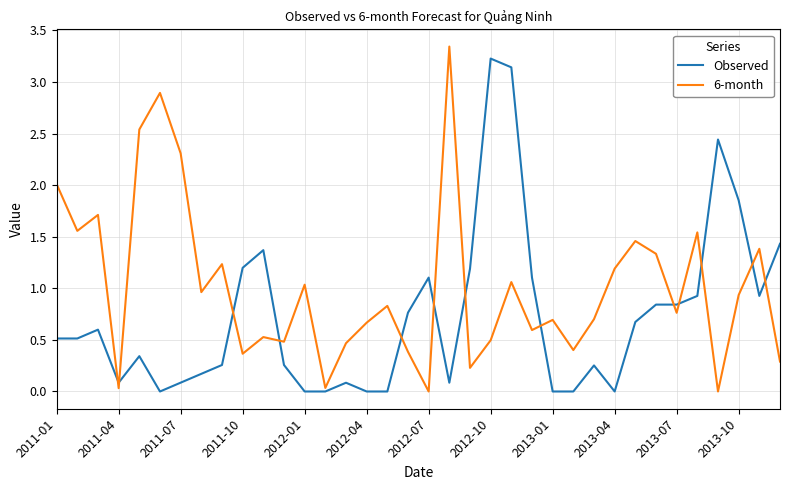

What is the maximum value for Observed?

3.2